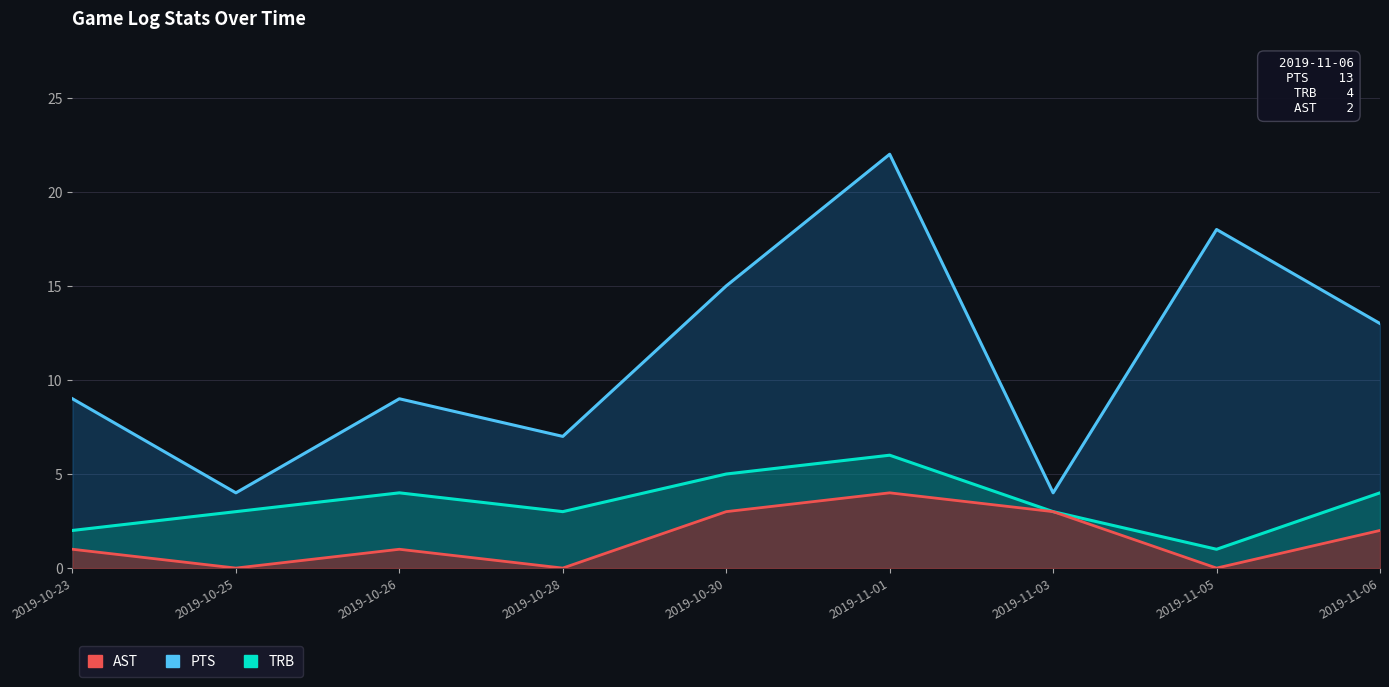

What is the difference between the highest and lowest values at 2019-10-30?

12